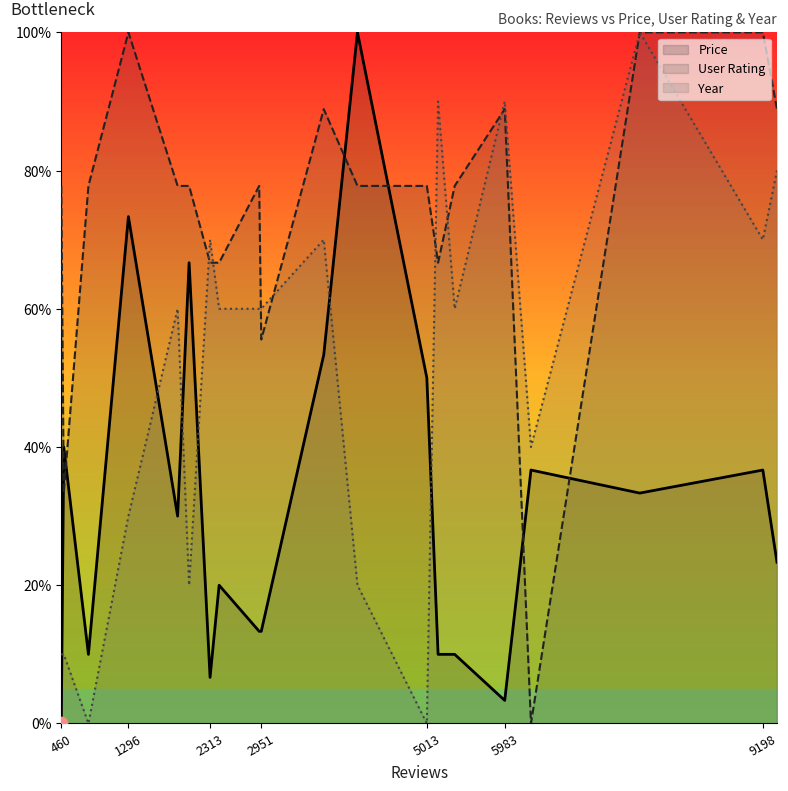

Which series reaches the minimum Y coordinate?

Price